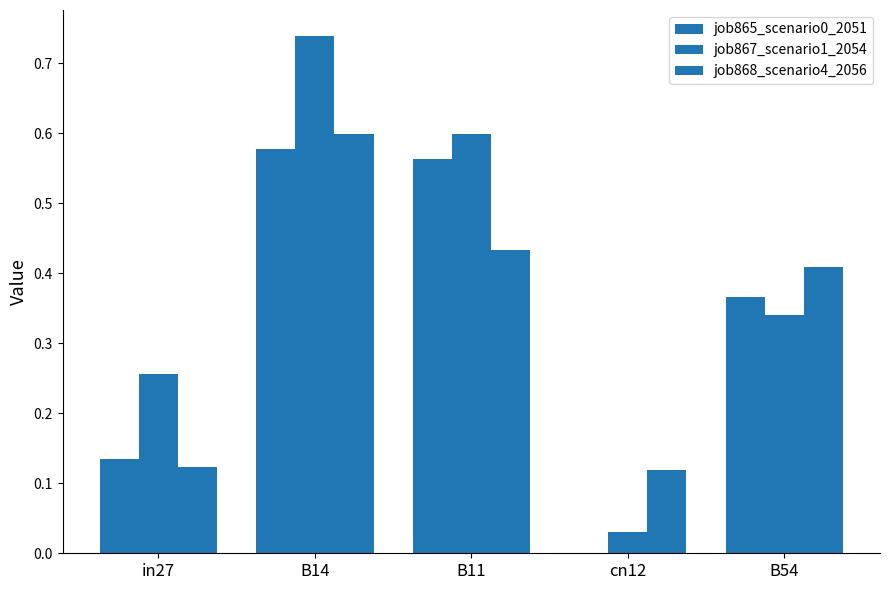

Count the number of data series in this chart.

3